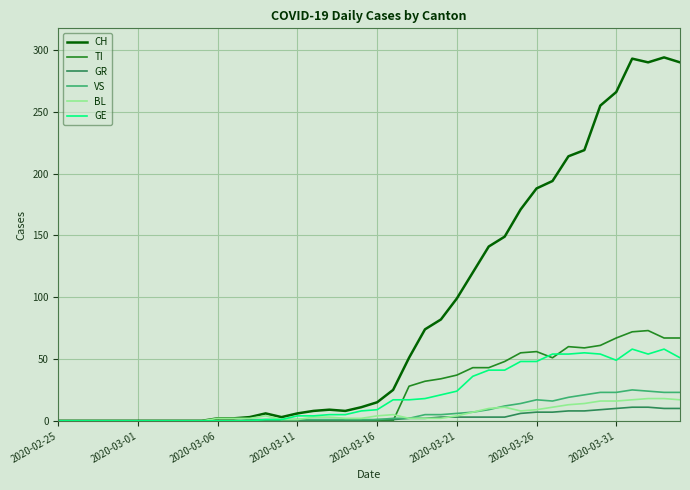

What is the highest value of the TI series?

73